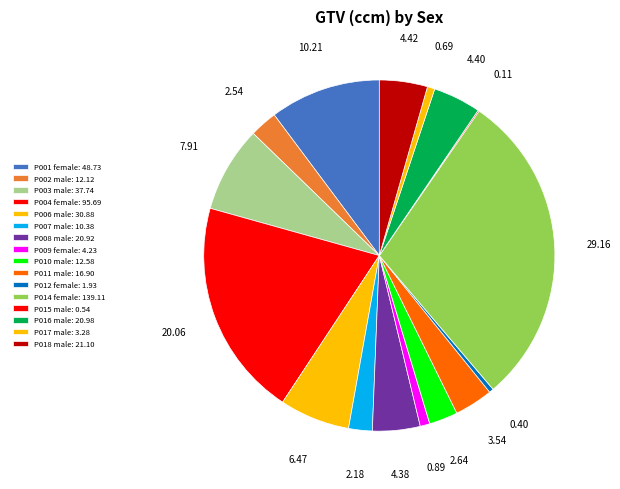

Which slice is the largest?

P014 female